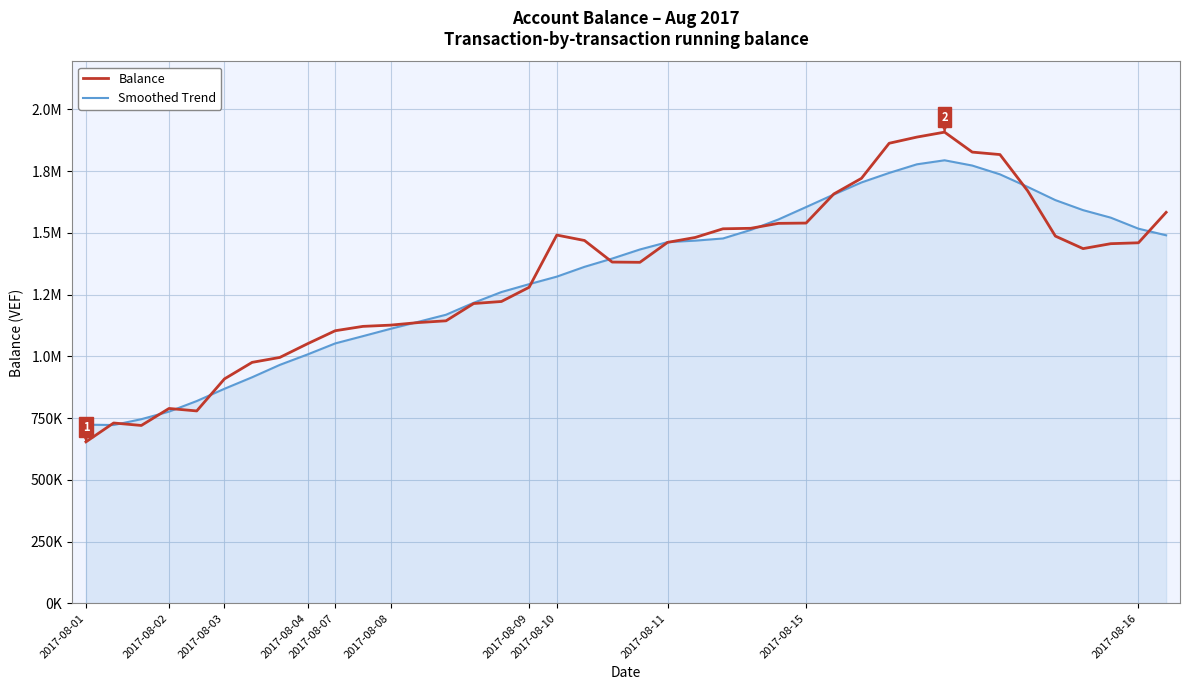

What is the value of the Balance point at the 19th from the left?

1469411.4